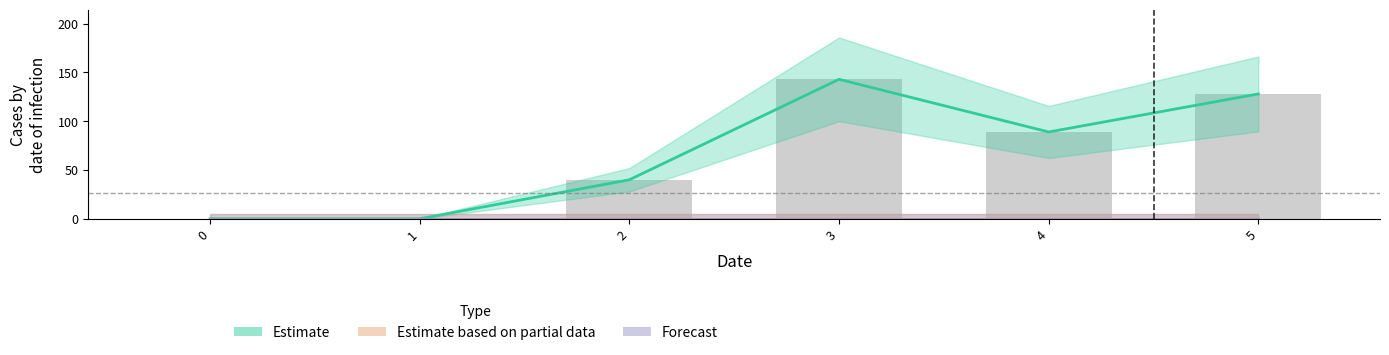

What is the total value across all series at 3?

143